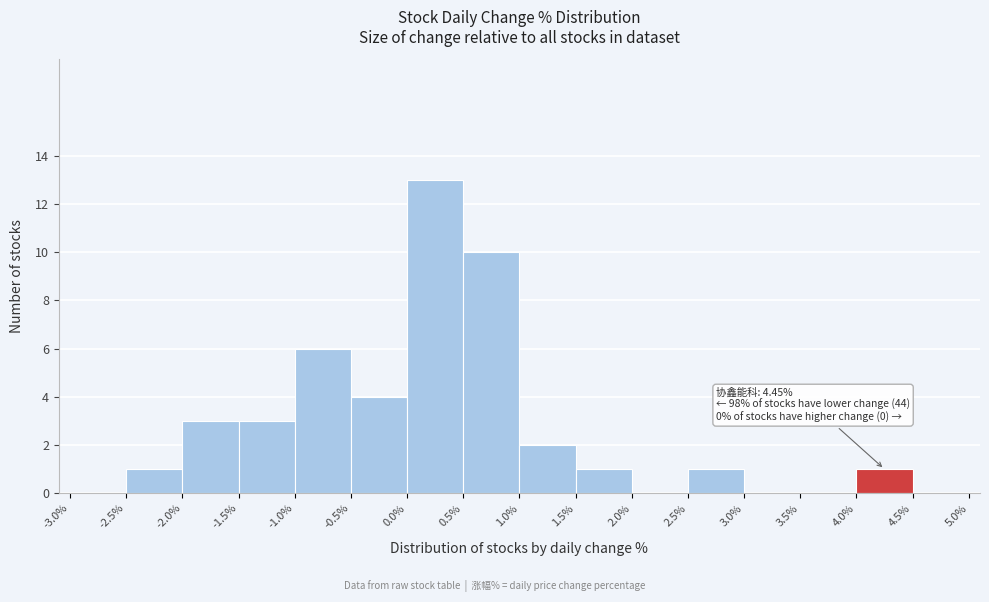

Which range on the x-axis has the tallest bar?

0.0% to 0.5%